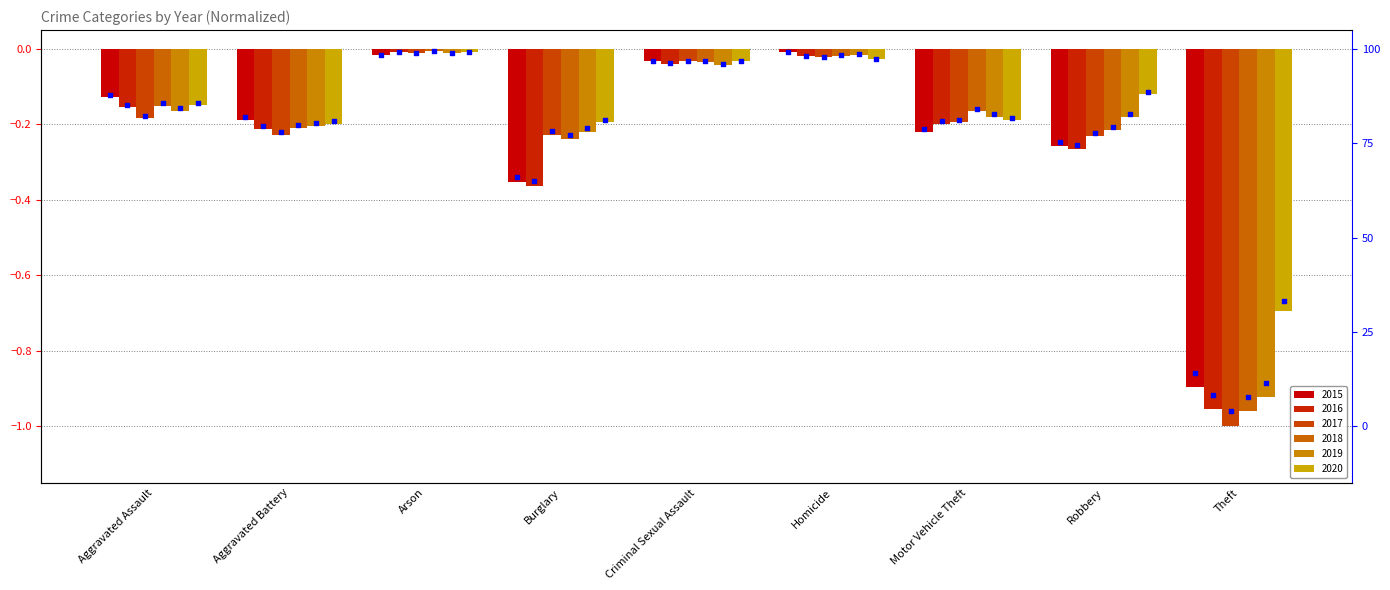

Is the value of 2016 at Robbery greater than the value of 2018 at Robbery?

No